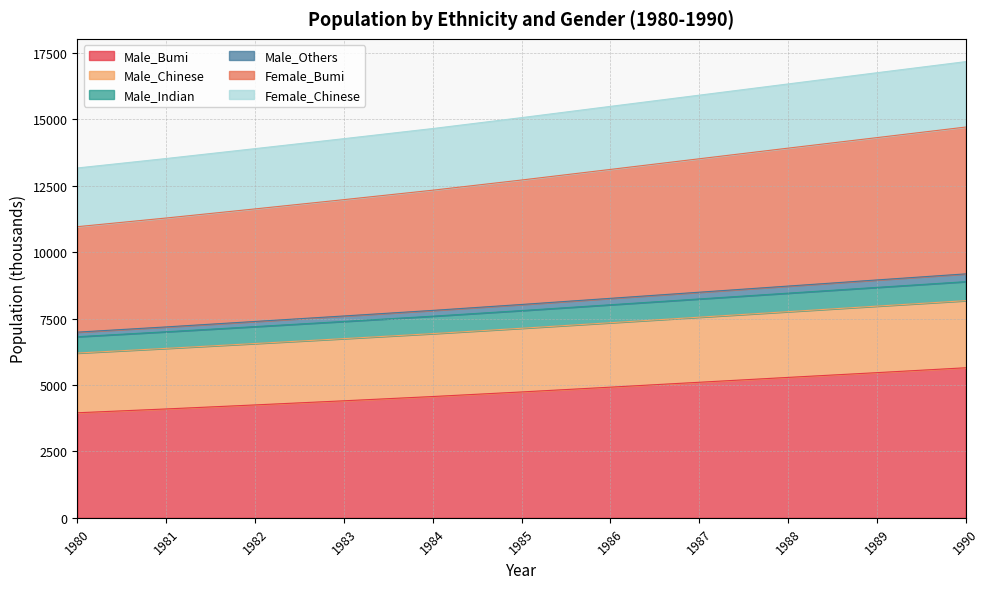

Where does the Male_Bumi series first go above 4739?

1985